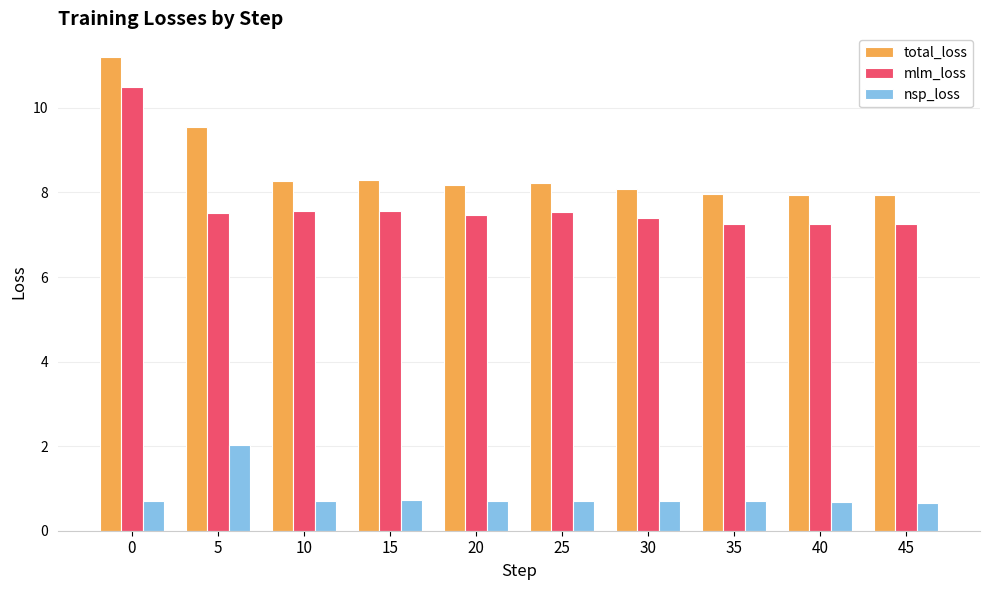

What is the smallest value displayed?

0.7